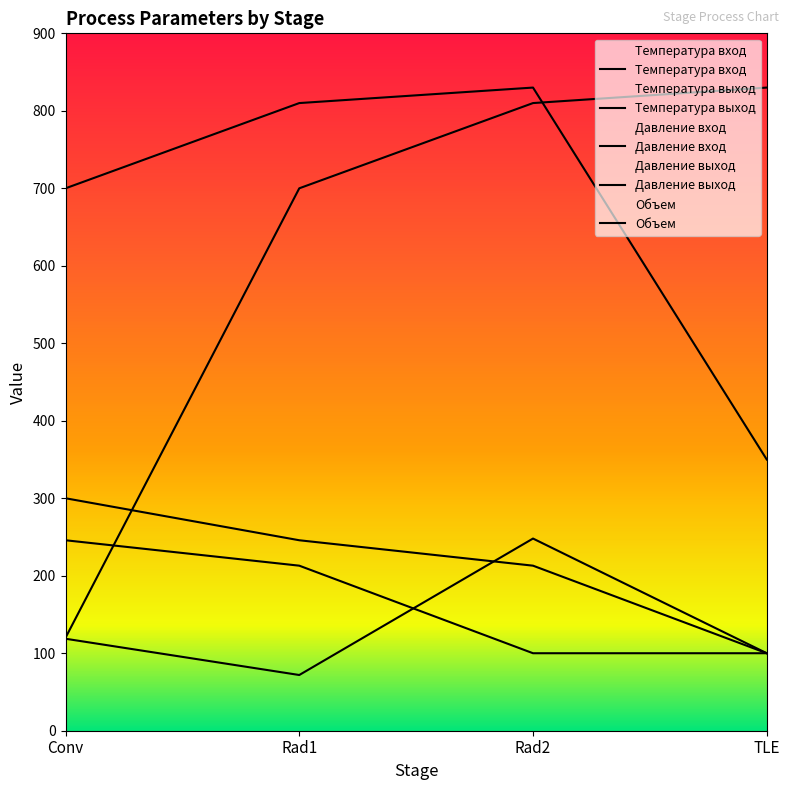

How many values in the Давление вход series exceed 245?

2